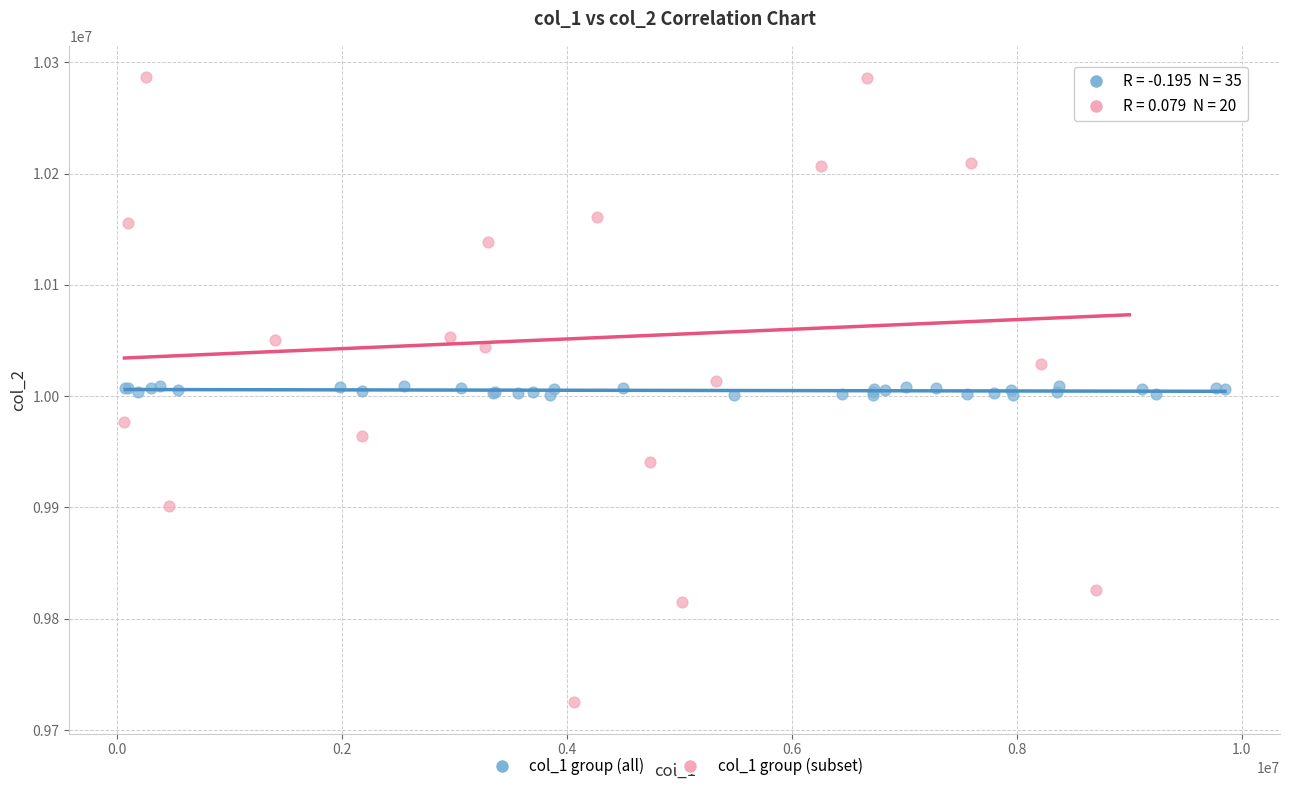

Which series contains the highest Y value?

col_1 group (subset)